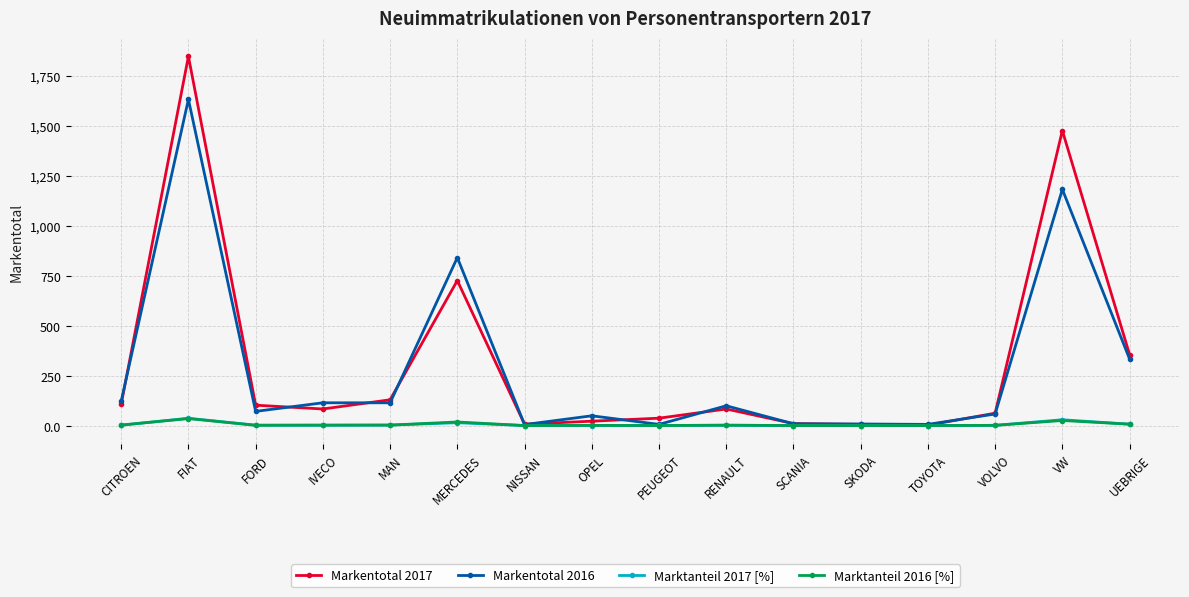

What is the label of the 9th point from the right?

OPEL